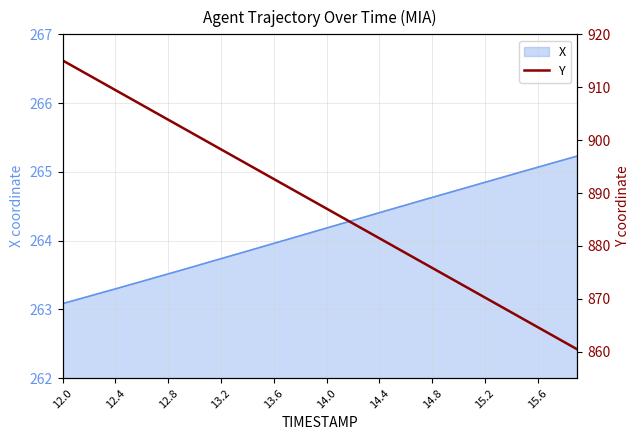

Count the number of categories in the chart.

40